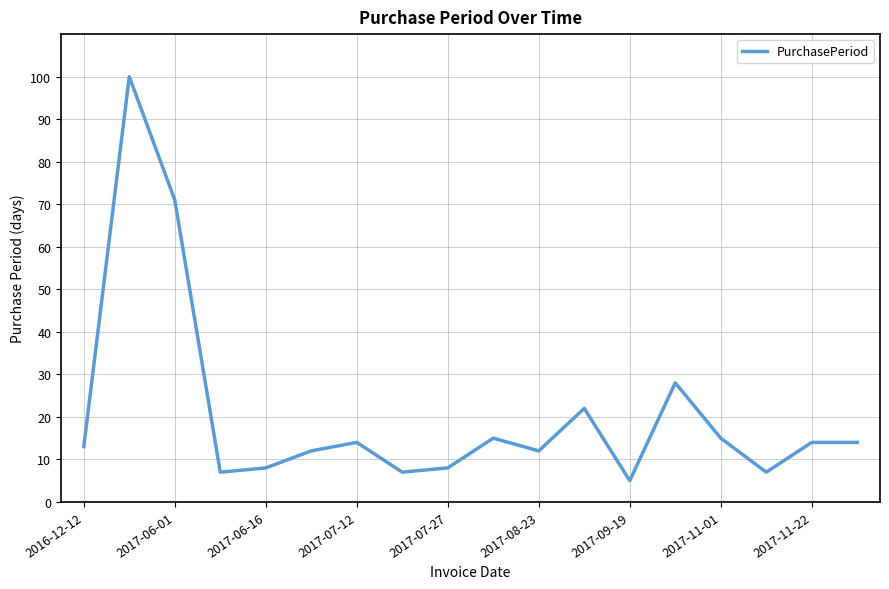

What is the maximum value shown in the chart?

100